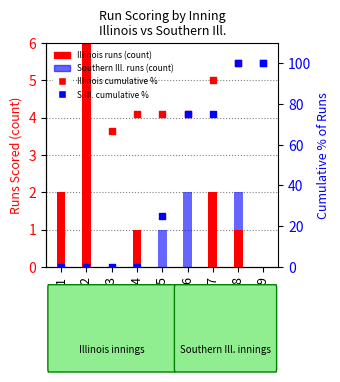

Which series reaches the maximum Y coordinate?

Illinois %